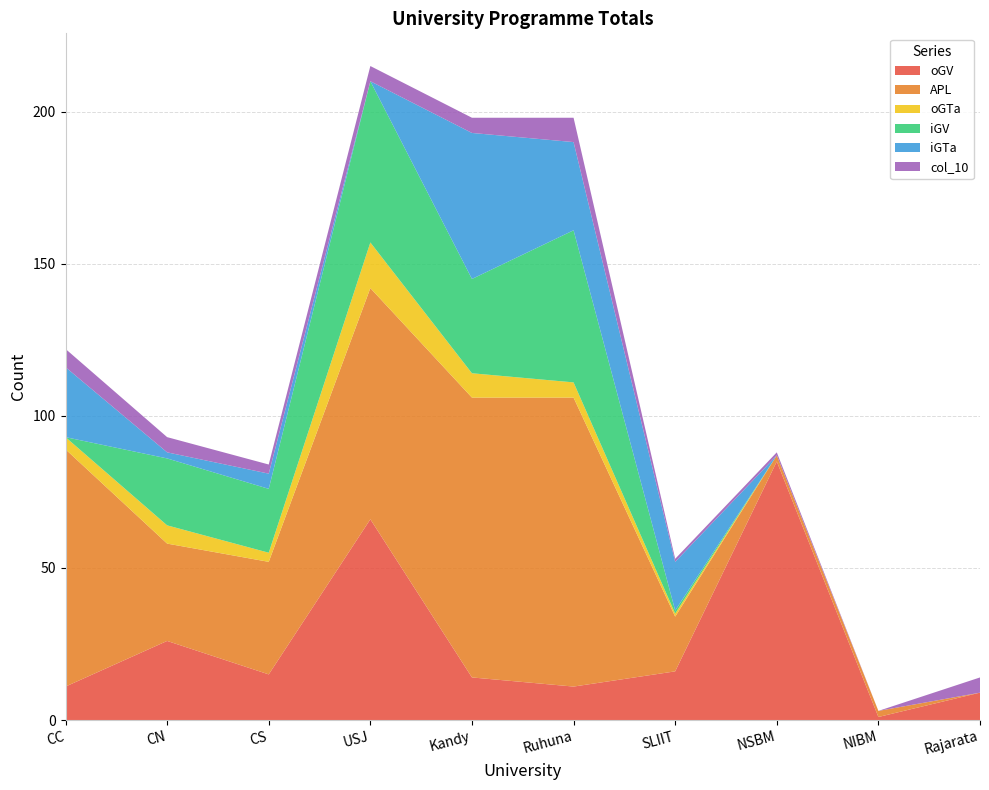

Reading right to left, list all the values displayed in this chart.

oGV: Rajarata=9	NIBM=1	NSBM=85	SLIIT=16	Ruhuna=11	Kandy=14	USJ=66	CS=15	CN=26	CC=11
APL: Rajarata=0	NIBM=2	NSBM=2	SLIIT=18	Ruhuna=95	Kandy=92	USJ=76	CS=37	CN=32	CC=78
oGTa: Rajarata=0	NIBM=0	NSBM=0	SLIIT=1	Ruhuna=5	Kandy=8	USJ=15	CS=3	CN=6	CC=4
iGV: Rajarata=0	NIBM=0	NSBM=0	SLIIT=1	Ruhuna=50	Kandy=31	USJ=53	CS=21	CN=22	CC=0
iGTa: Rajarata=0	NIBM=0	NSBM=0	SLIIT=16	Ruhuna=29	Kandy=48	USJ=0	CS=5	CN=2	CC=23
col_10: Rajarata=5	NIBM=0	NSBM=1	SLIIT=1	Ruhuna=8	Kandy=5	USJ=5	CS=3	CN=5	CC=6